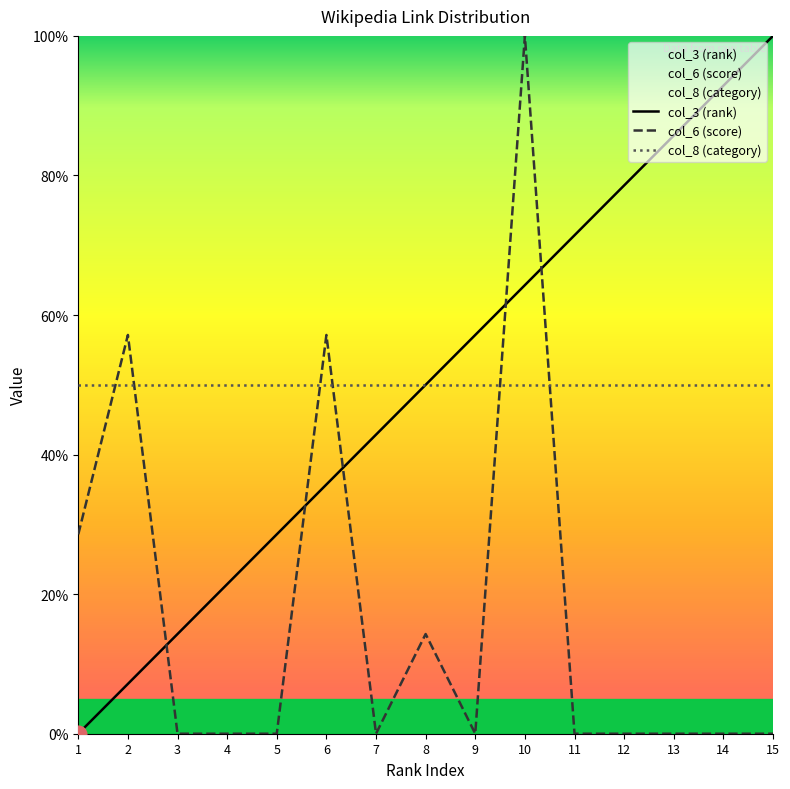

How many intersections are there between col_6 (score) and col_3 (rank)?

5